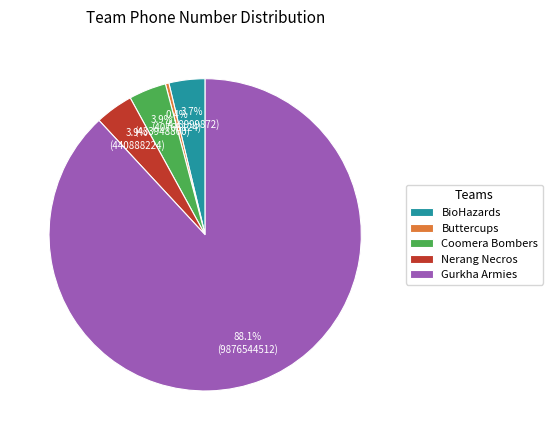

What percentage is the BioHazards slice, to the nearest percent?

4%